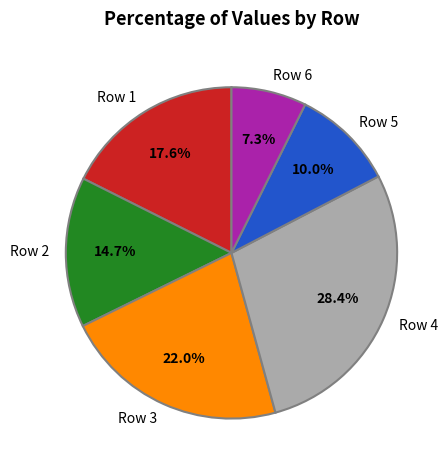

What is the largest slice in the pie chart?

Row 4